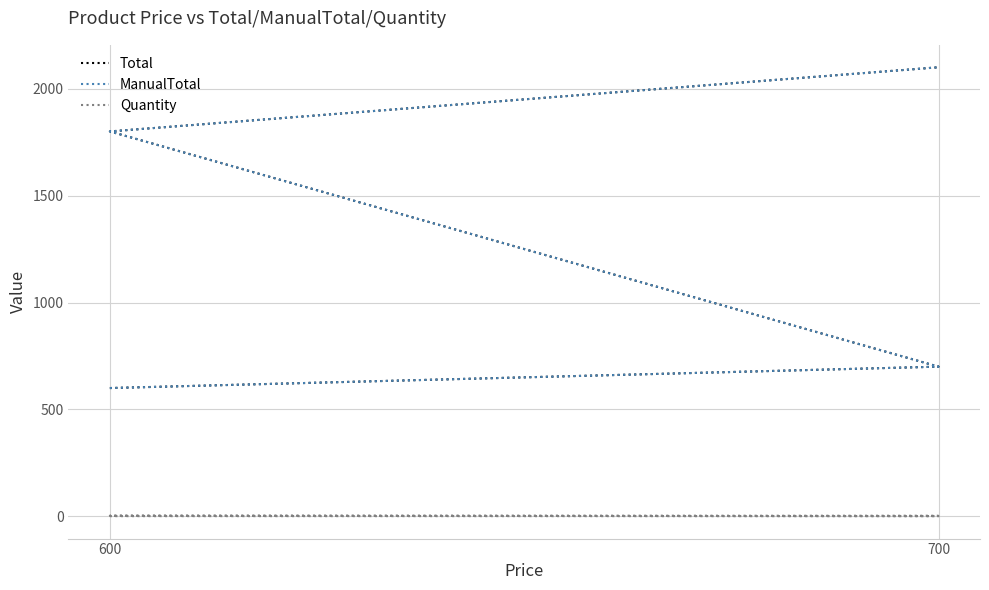

Reading right to left, list all the values displayed in this chart.

Total: 2100	1800	700	600
ManualTotal: 2100	1800	700	600
Quantity: 3	3	1	1